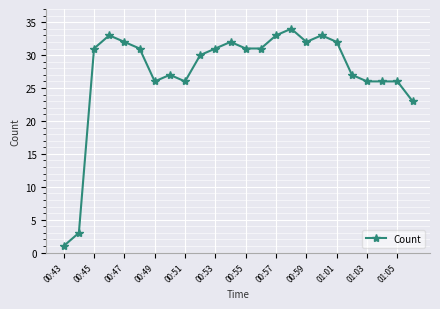

What is the sum of all values?

657